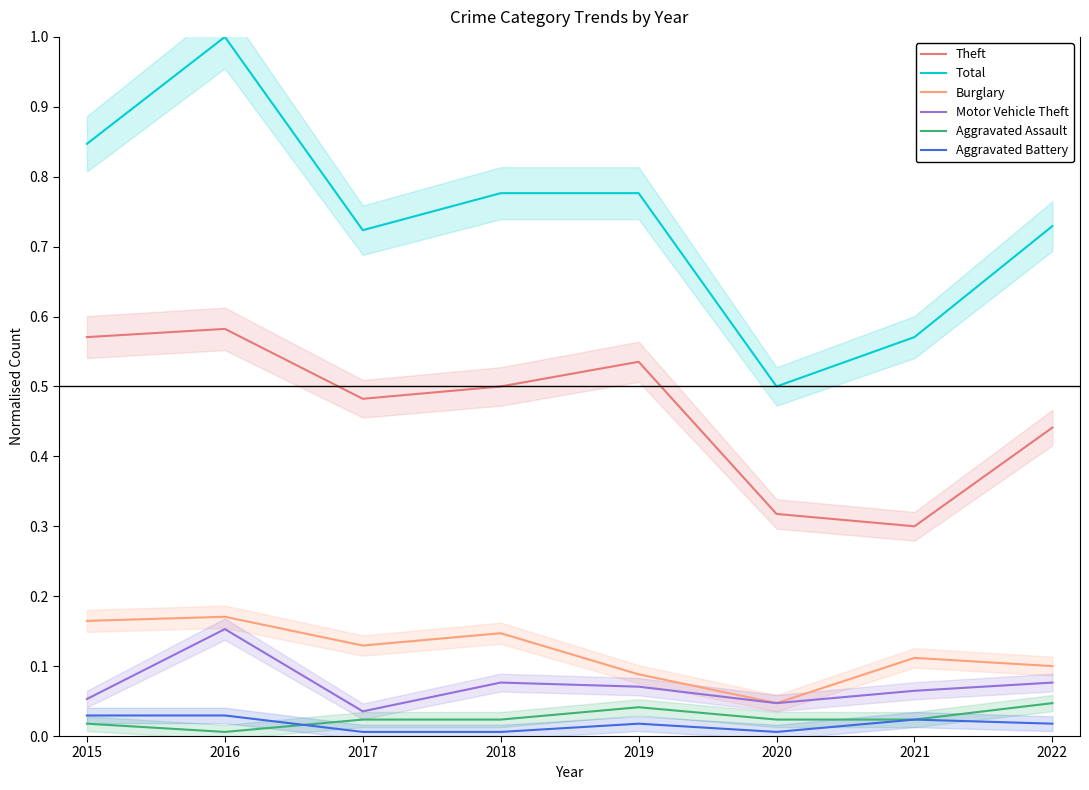

Between 2022 and 2017, which is larger?

2017